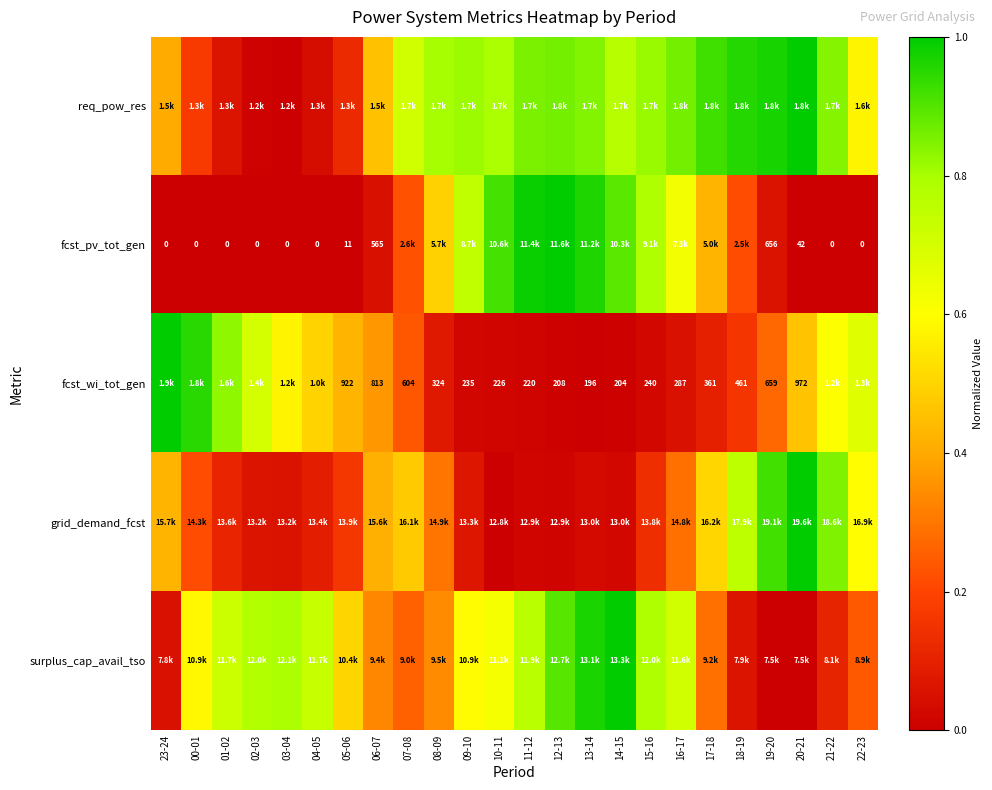

What is the spread (max minus min) of values at 02-03?

0.8